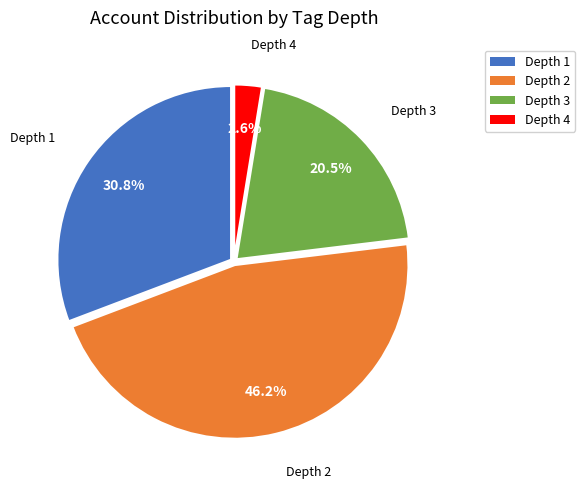

To the nearest percent, what portion does Depth 2 represent?

46%